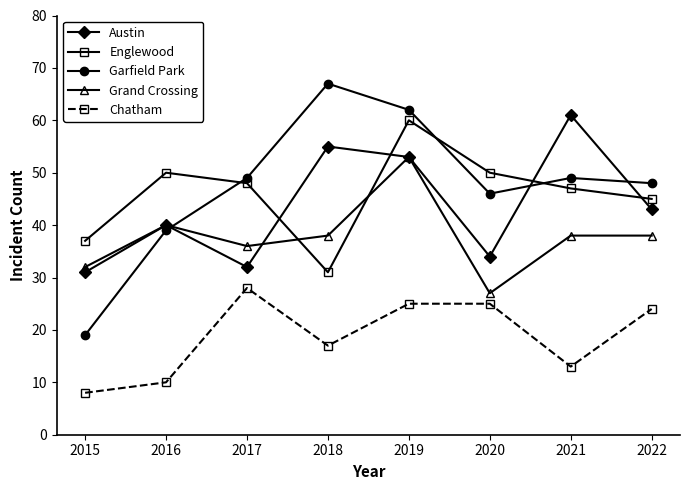

At which category does Austin reach its first local valley?

2017